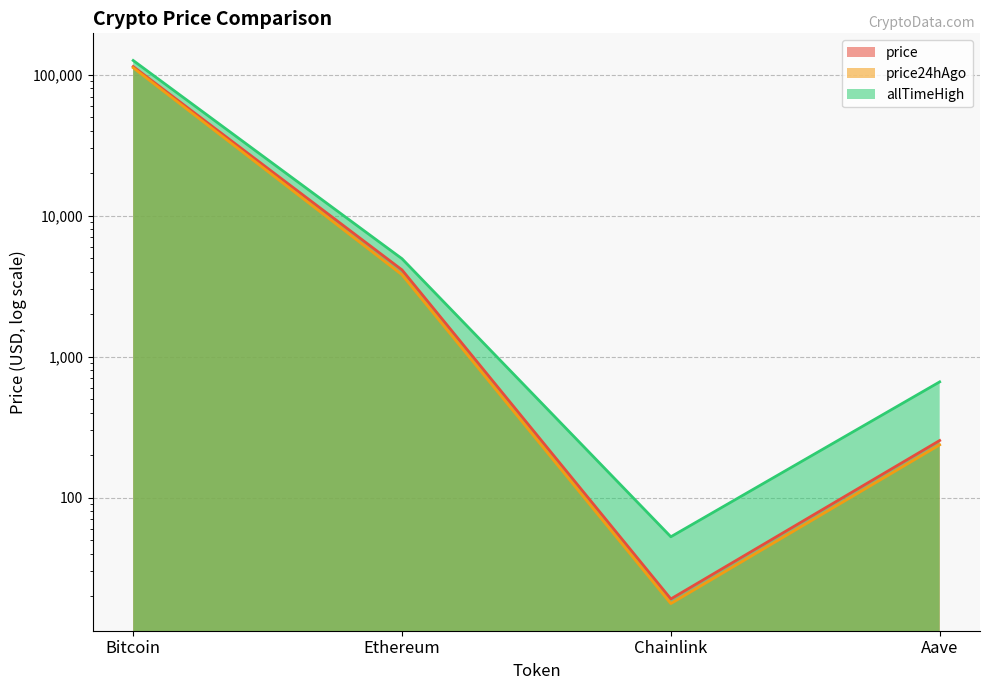

How many data points in price24hAgo are above 3808?

2